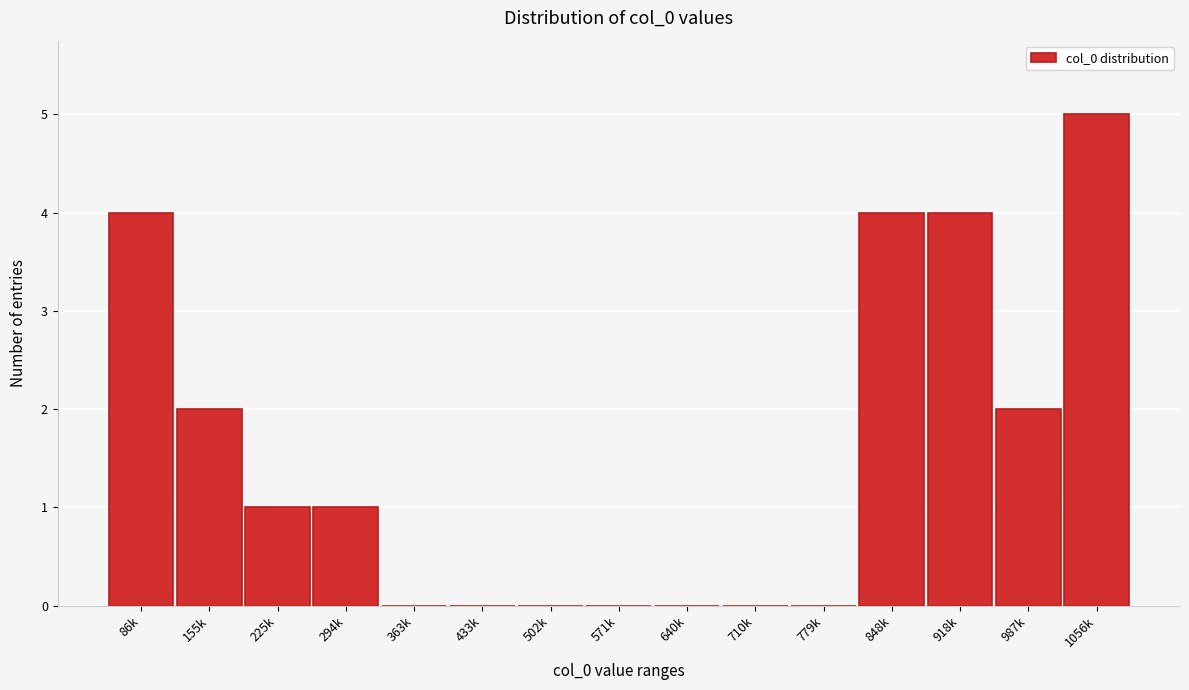

Reading right to left, list all the values displayed in this chart.

1056k=5	987k=2	918k=4	848k=4	779k=0	710k=0	640k=0	571k=0	502k=0	433k=0	363k=0	294k=1	225k=1	155k=2	86k=4